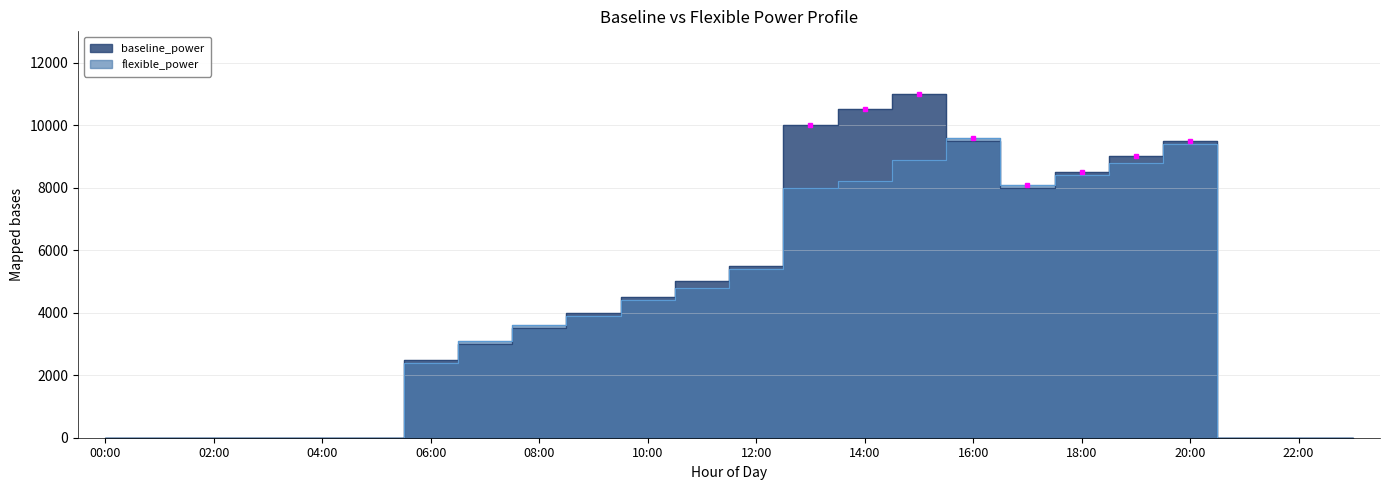

Between 11:00 and 18:00, which series saw the biggest shift?

flexible_power